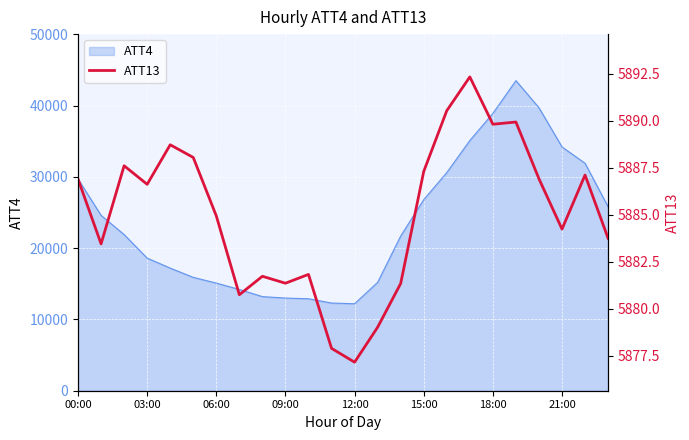

What is the minimum value for ATT4?

12200